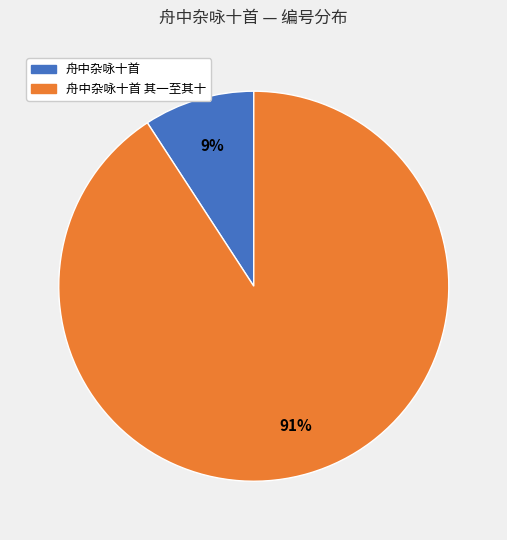

Does any single category account for the majority?

Yes